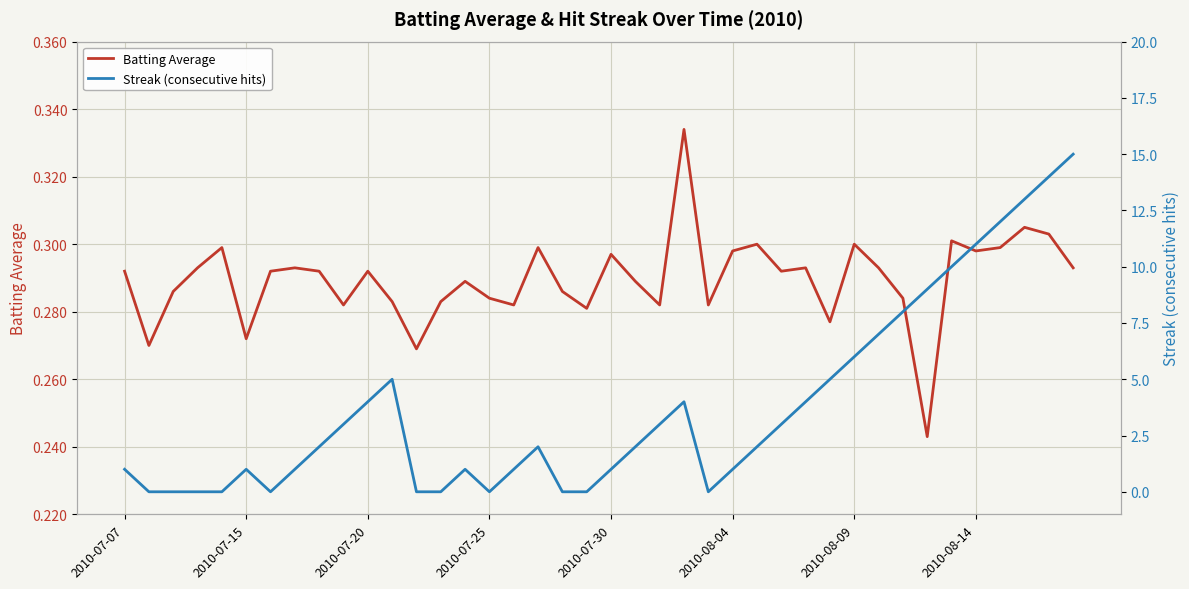

How many values in the Streak (consecutive hits) series are below 2?

18